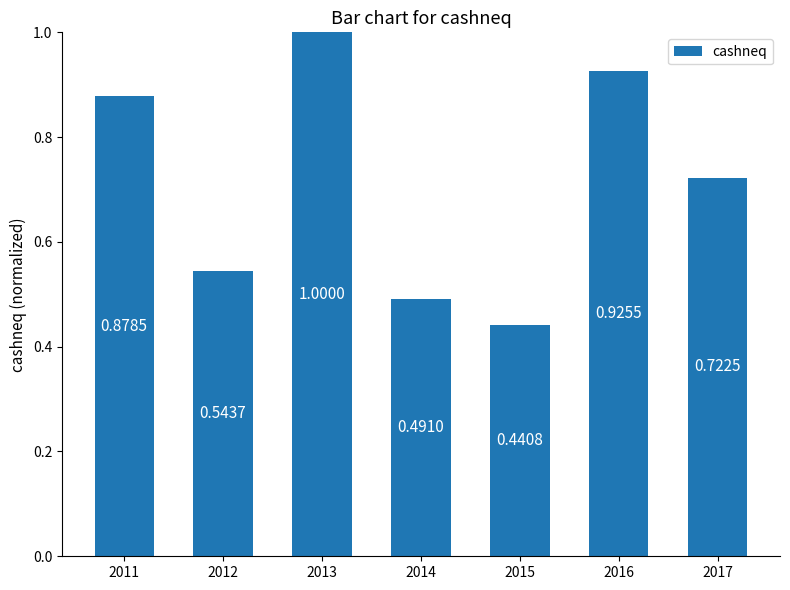

What is the sum of all values?

5.0